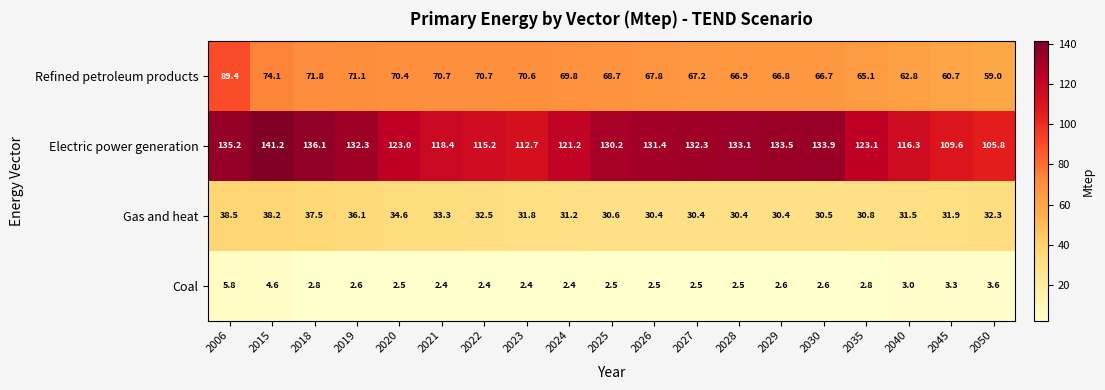

Rank the series by their maximum value, from highest to lowest.

Electric power generation, Refined petroleum products, Gas and heat, Coal